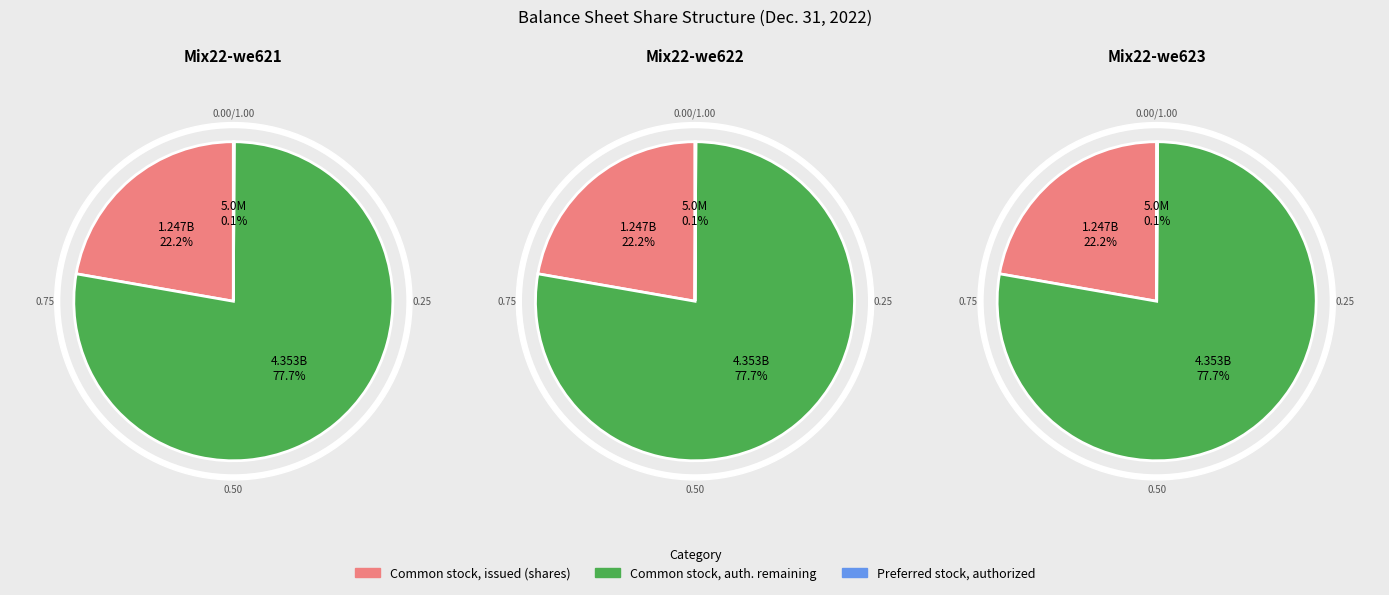

Rank the categories by value from lowest to highest.

Preferred stock, authorized (in shares), Common stock, issued (in shares), Common stock, authorized (in shares)